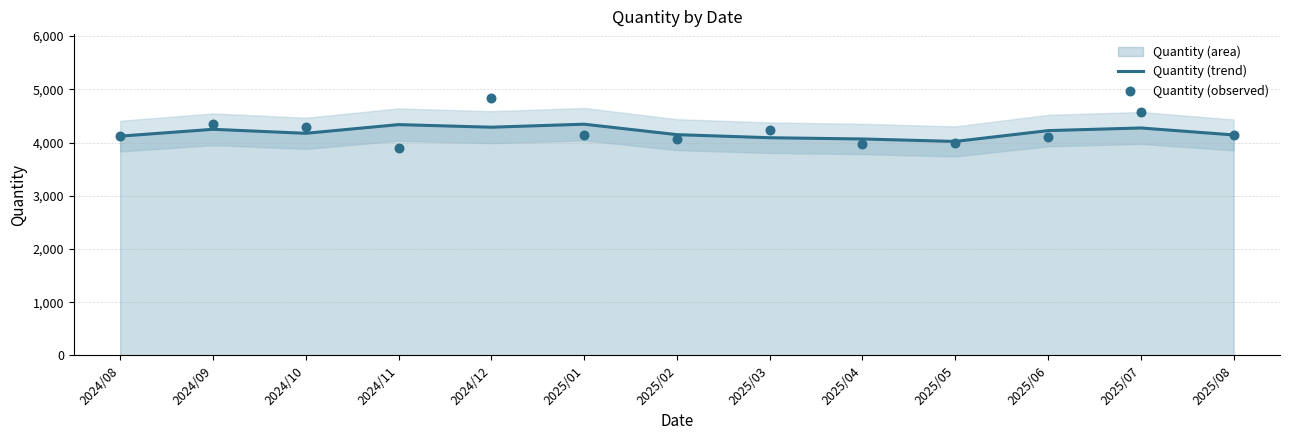

Which series reaches the minimum Y coordinate?

Quantity (observed)